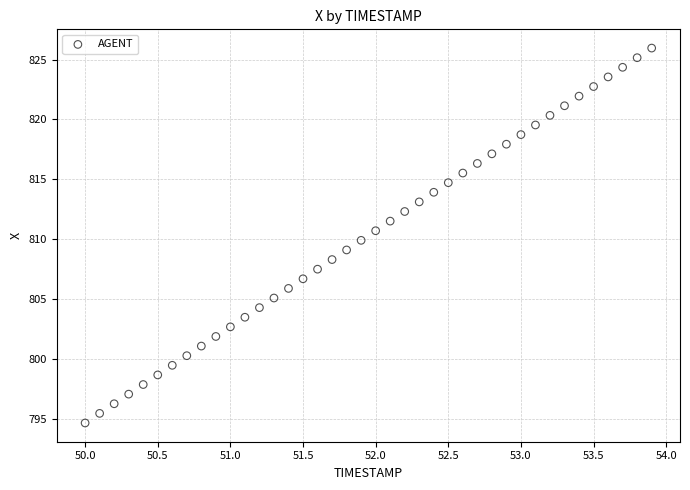

What is the range of X values (max minus min)?

3.9